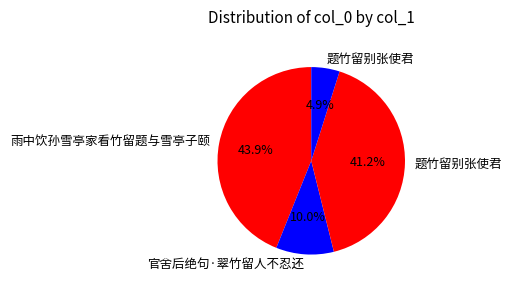

How many segments does this pie chart have?

4